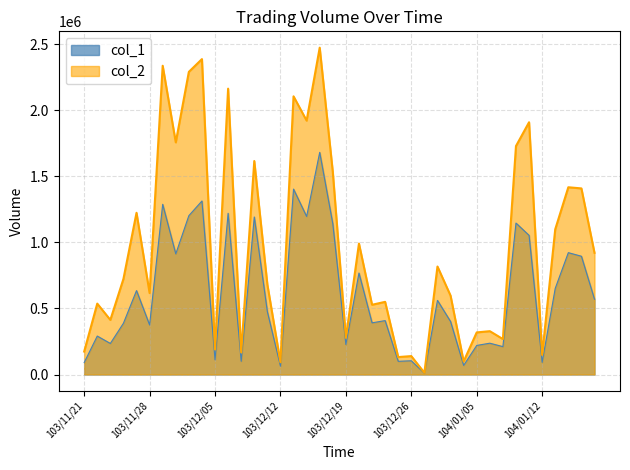

The value of col_2 at 103/12/10 is 1615520. True or false?

True